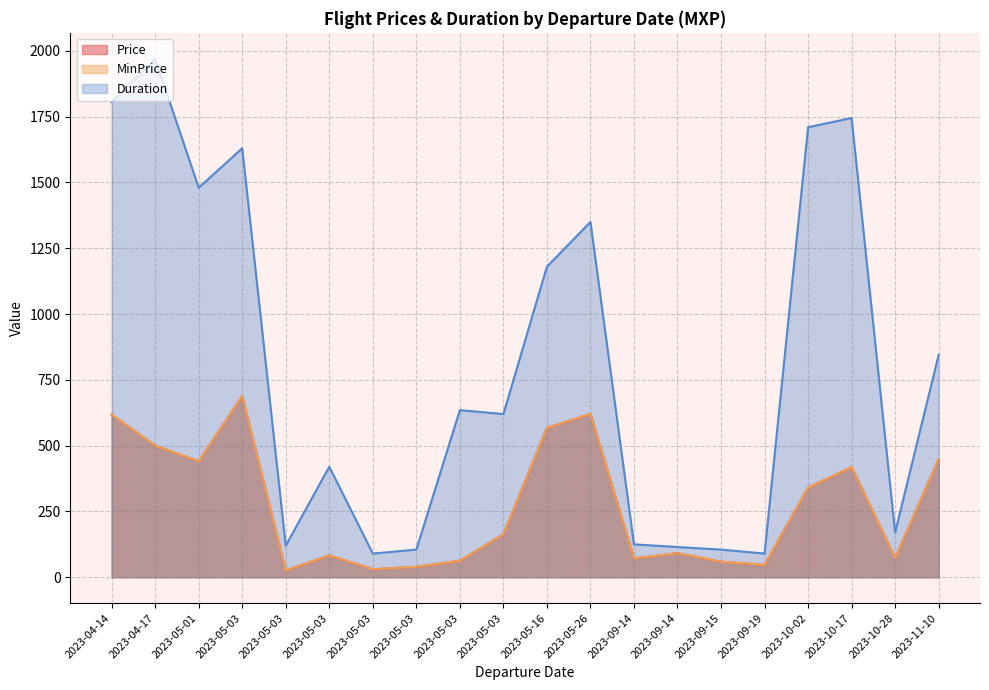

Which series has the largest range (max minus min)?

Duration